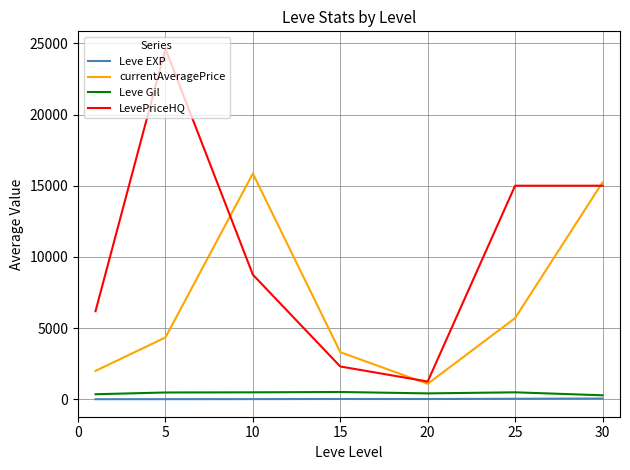

What is the minimum value for Leve Gil?

276.5